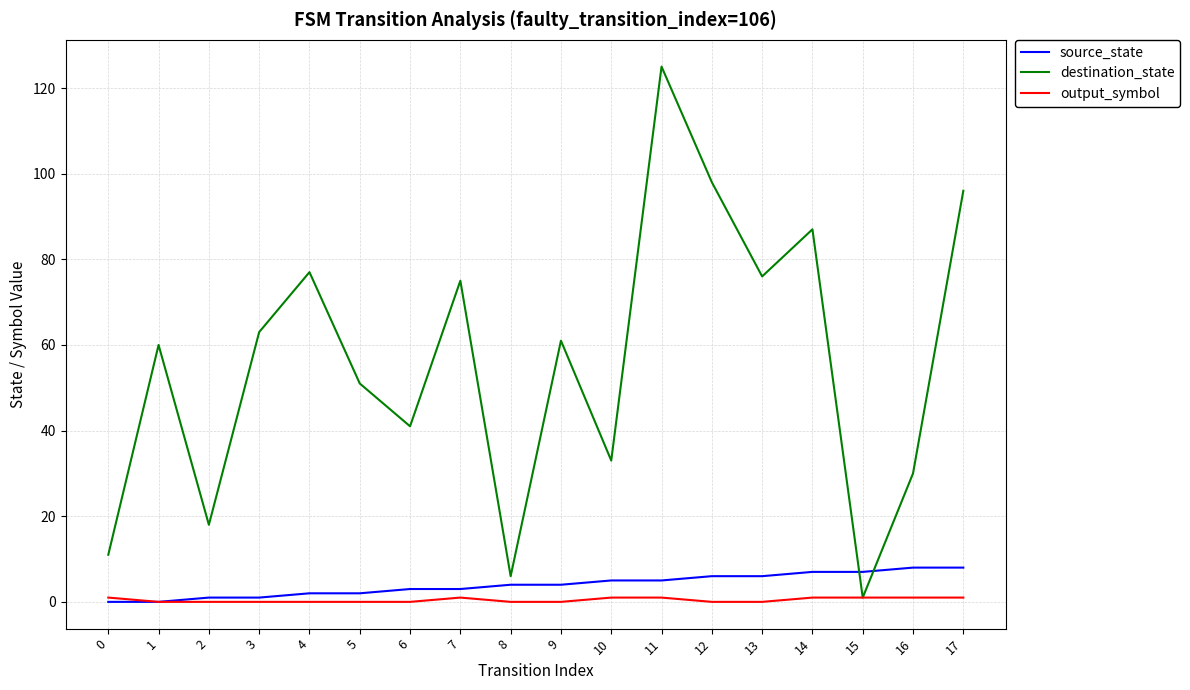

List the series in order of their peak value, highest first.

destination_state, source_state, output_symbol